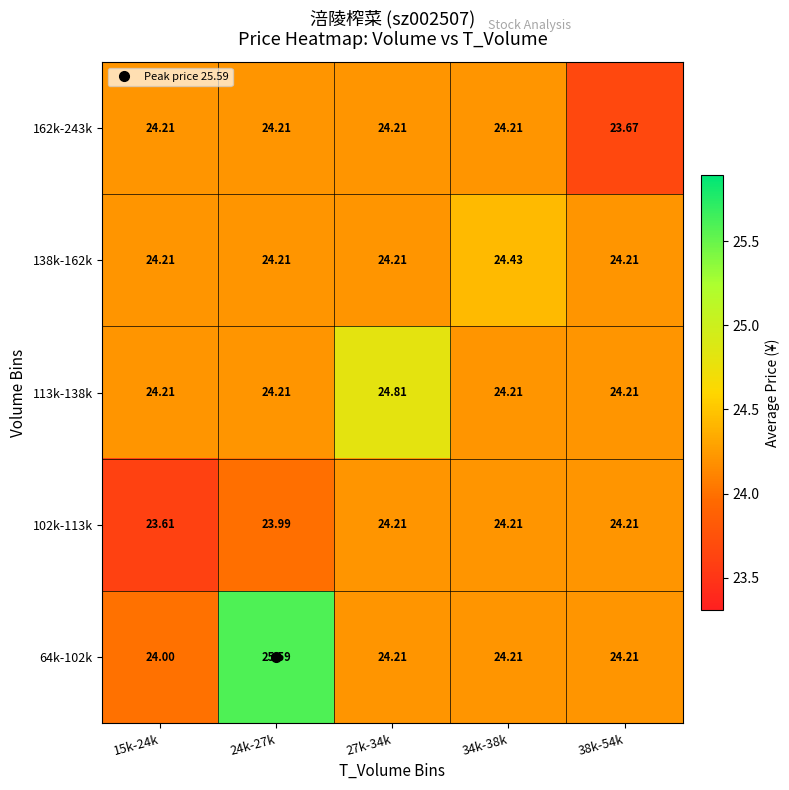

Is the value of 138k-162k at 34k-38k greater than the value of 64k-102k at 34k-38k?

Yes